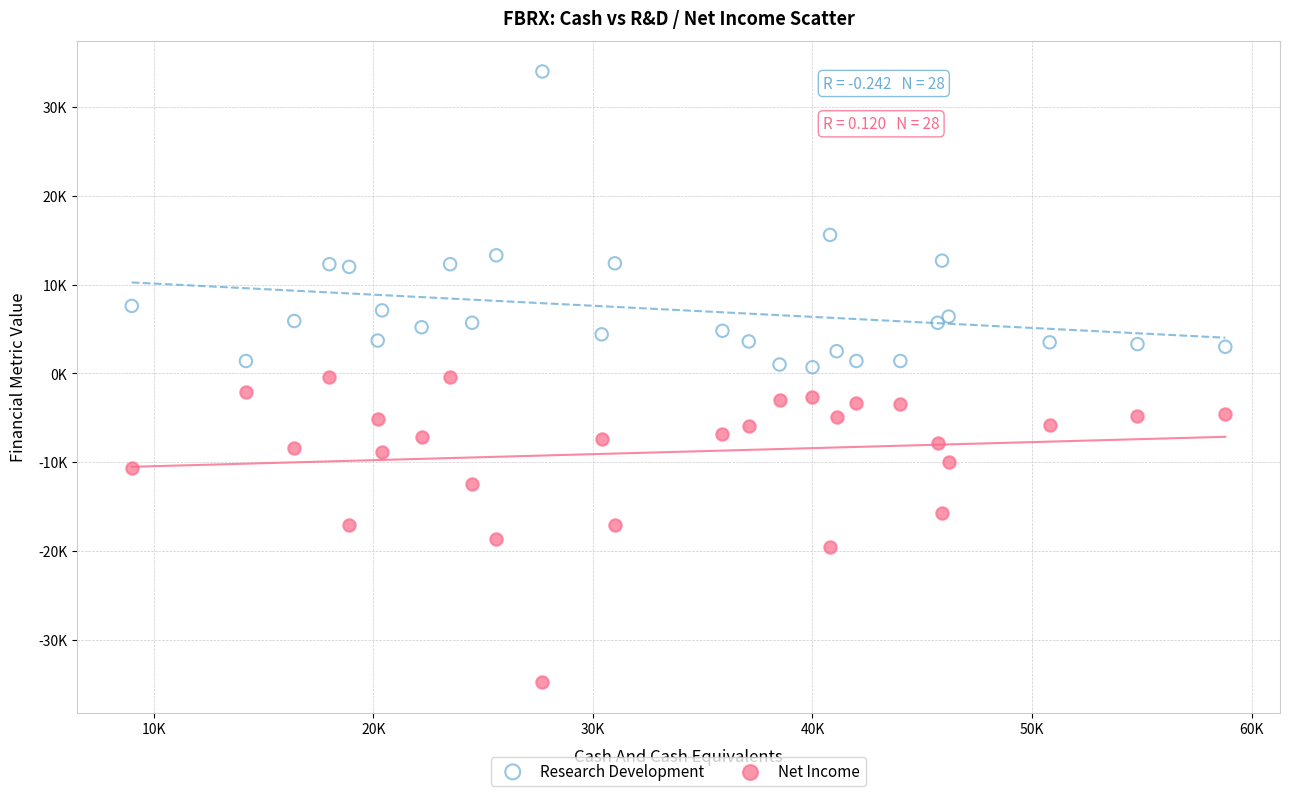

What are all the series names shown in the legend?

Research Development, Net Income